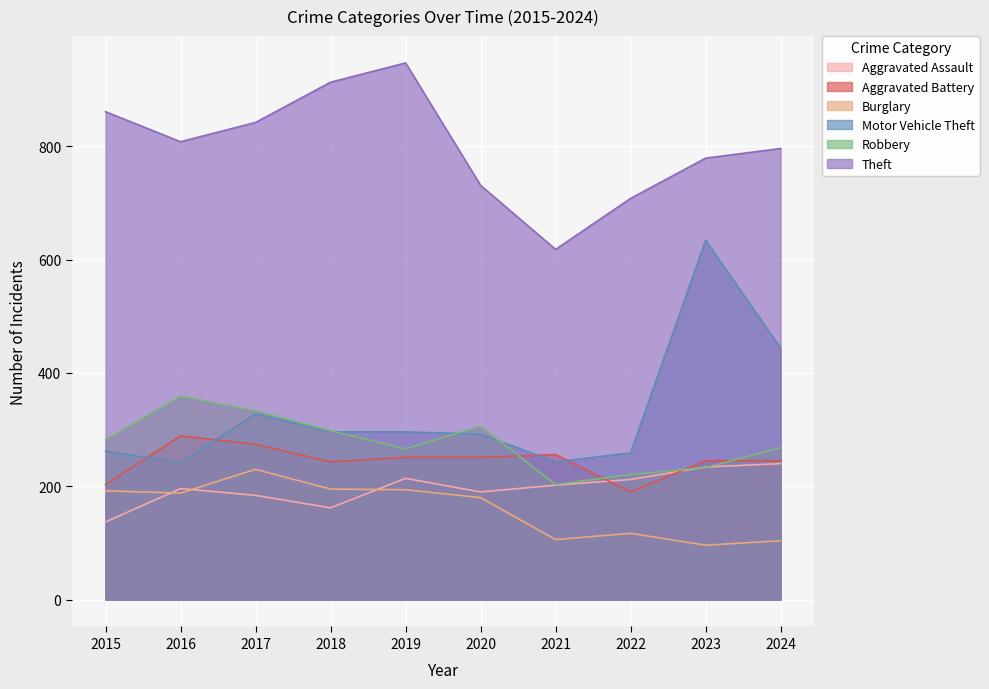

What is the difference between the highest and lowest values at 2020?

551